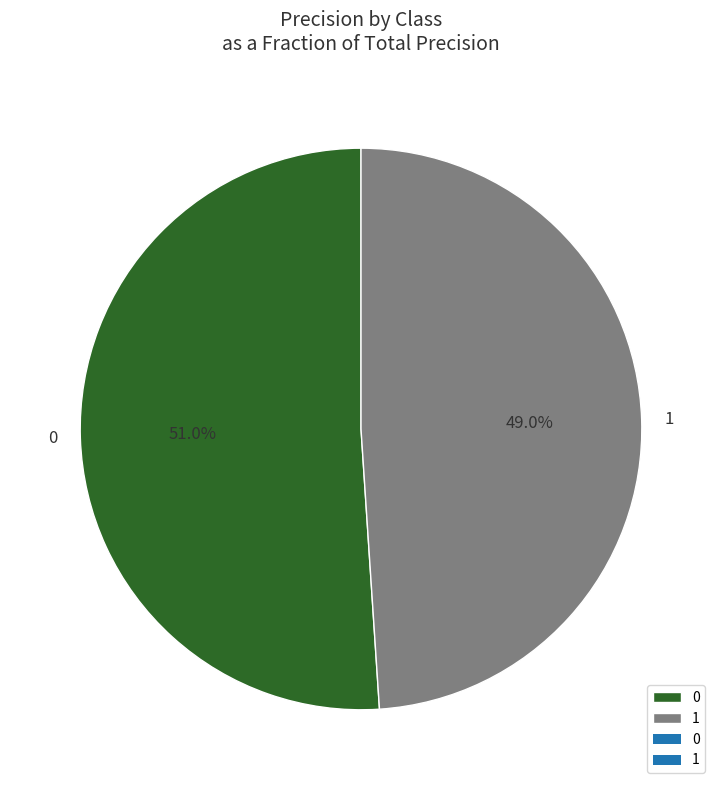

What percentage is NOT represented by 0?

49.0%